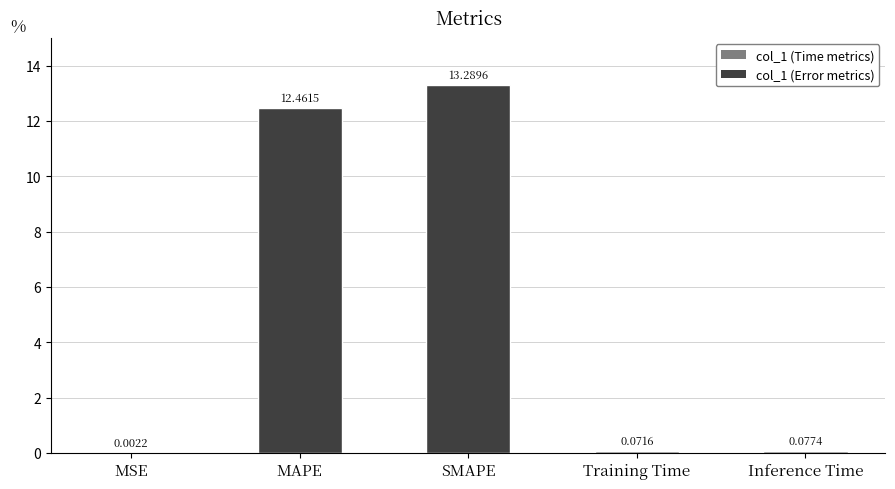

What is the change in value from MAPE to Inference Time?

-12.4